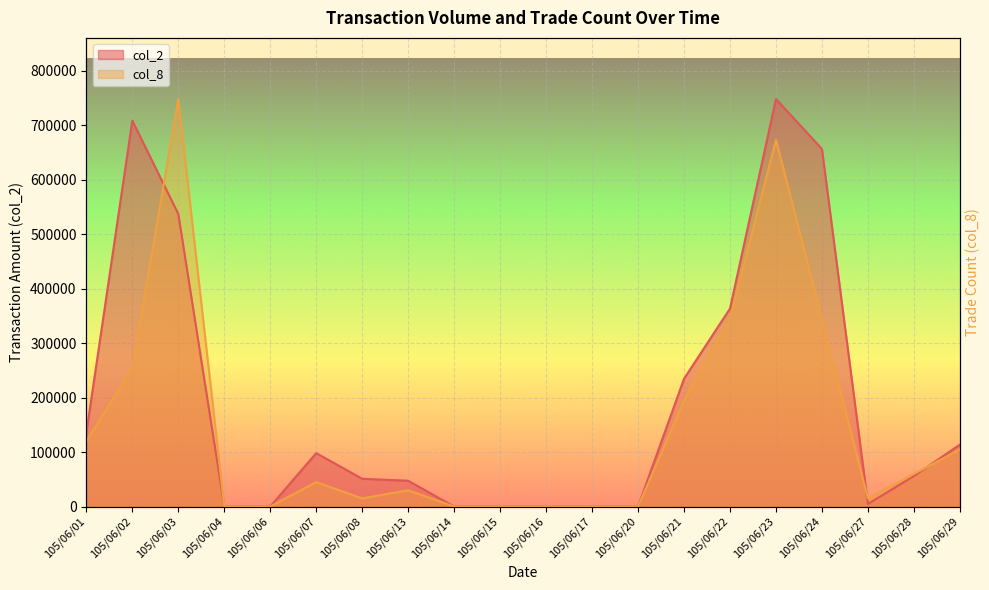

Which series has the largest total across all categories?

col_2